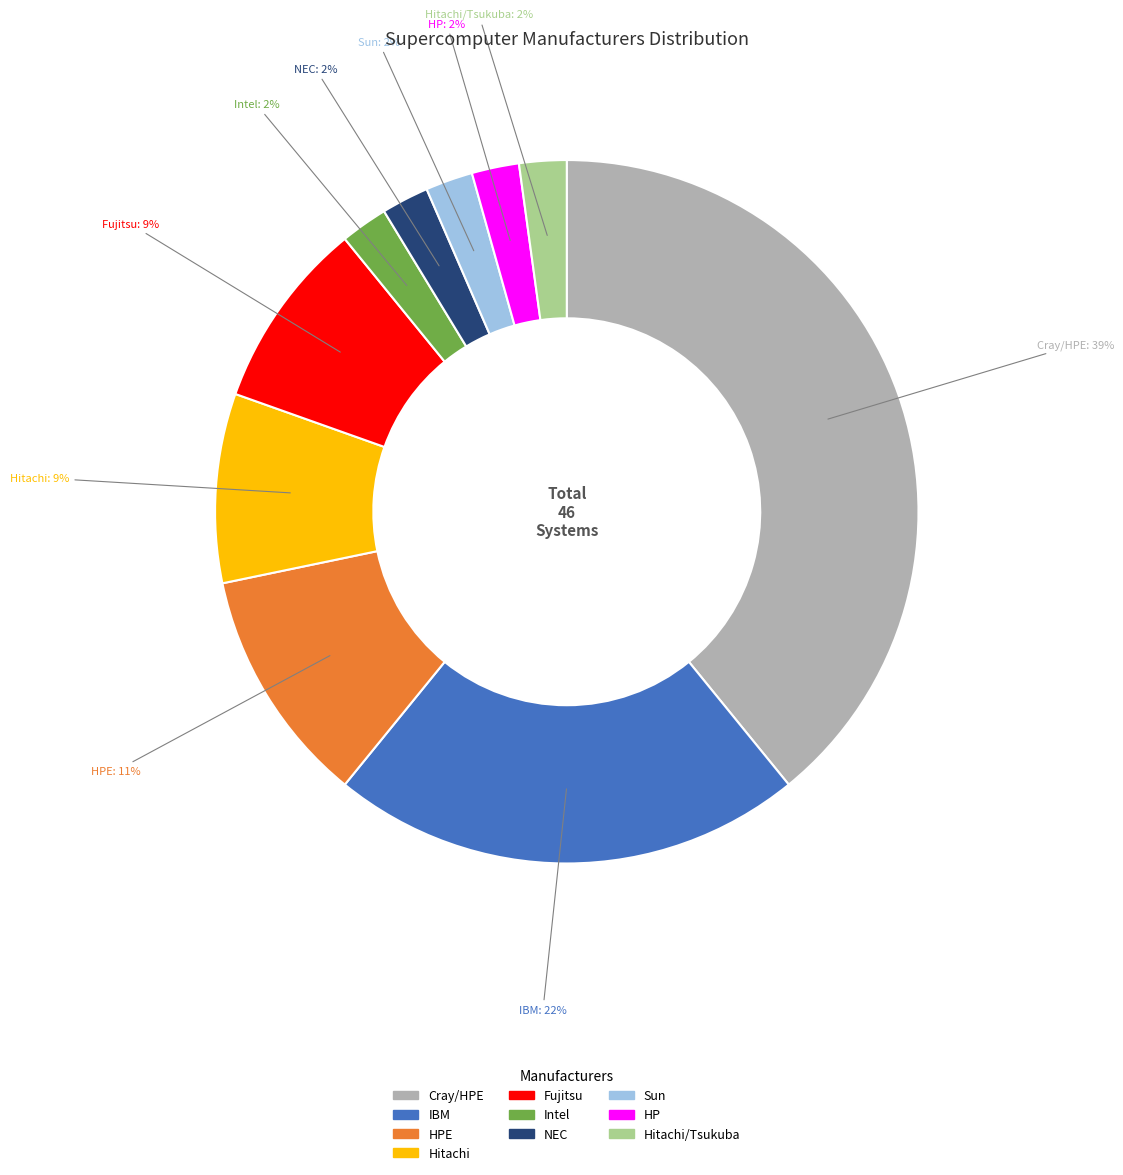

Is there any slice that represents more than half of the pie?

No